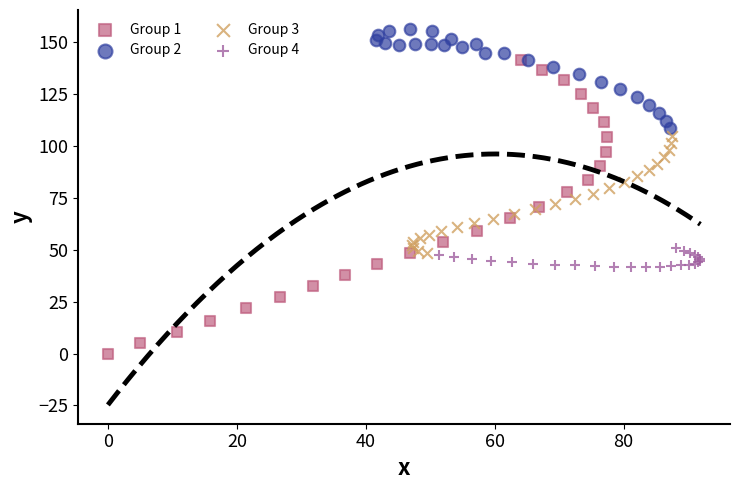

What are all the series names shown in the legend?

Group 1, Group 2, Group 3, Group 4